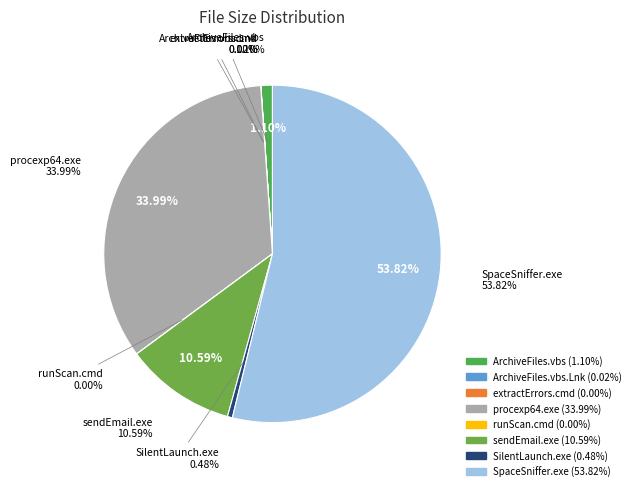

True or false: procexp64.exe accounts for 39% of the total.

False